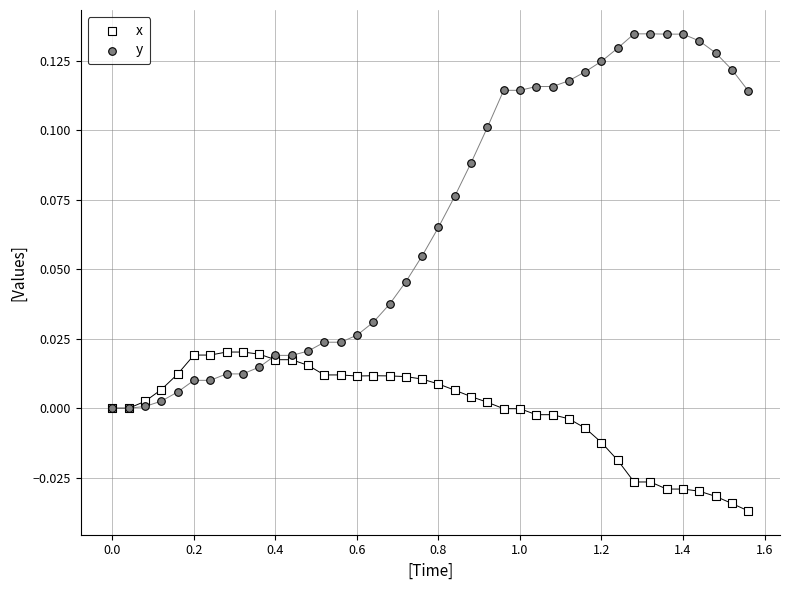

Which series contains the highest Y value?

y